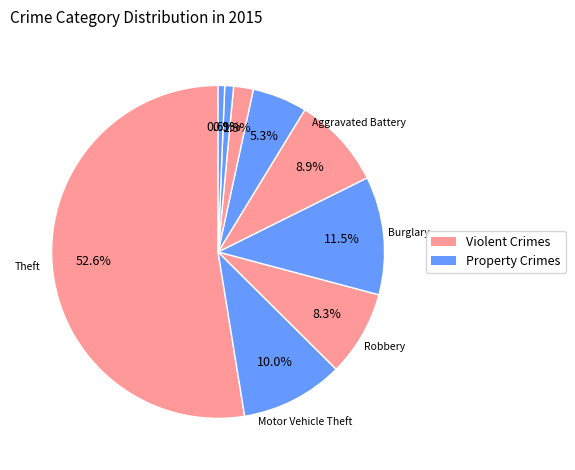

What is the largest slice in the pie chart?

Theft